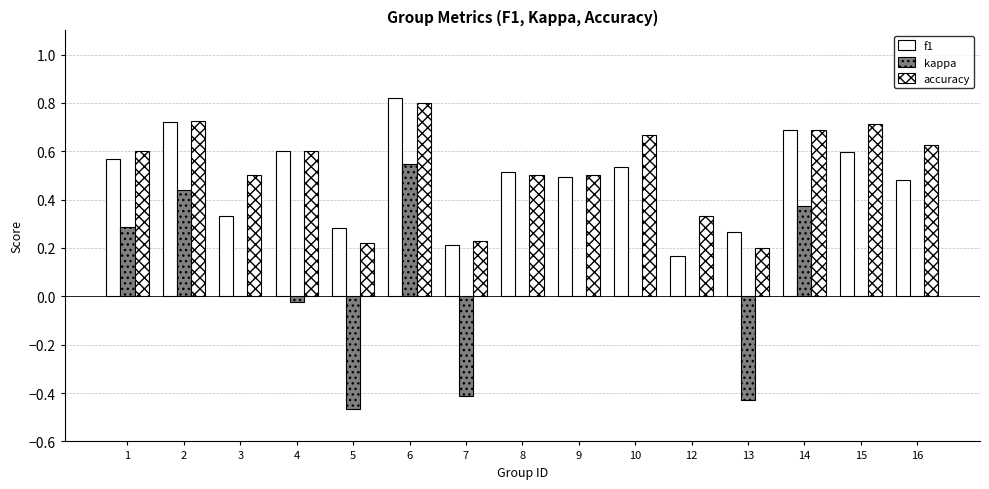

What is the average value of the f1 series?

0.5